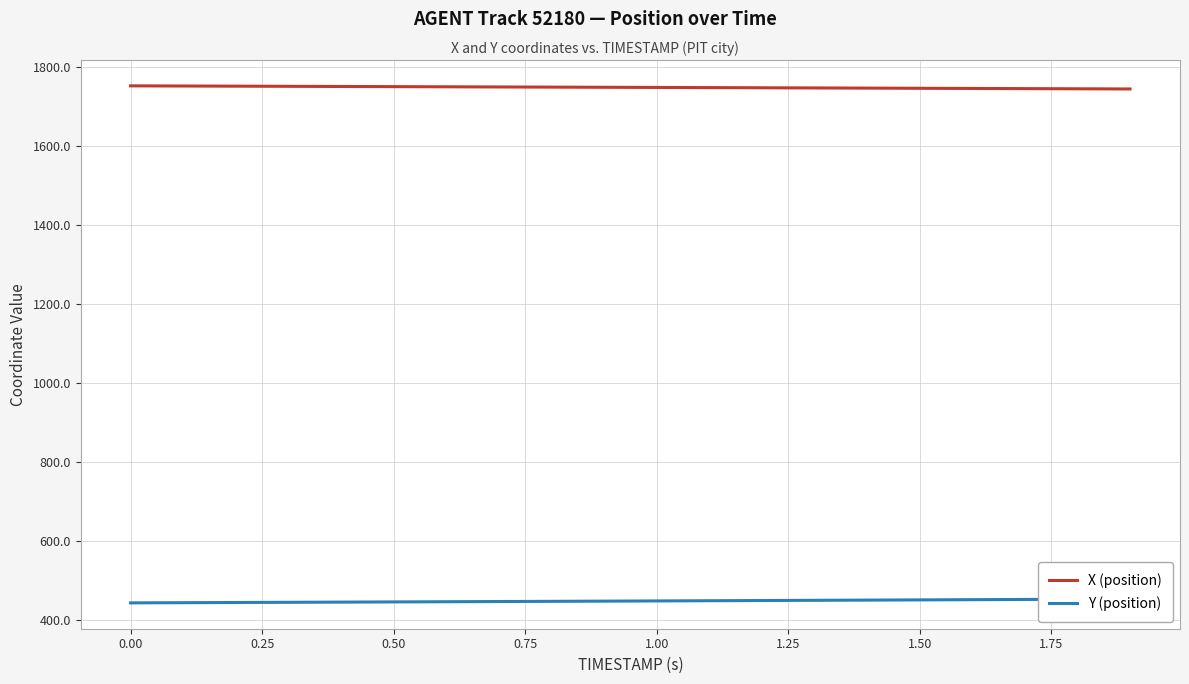

Which series has the widest spread of values?

Y (position)